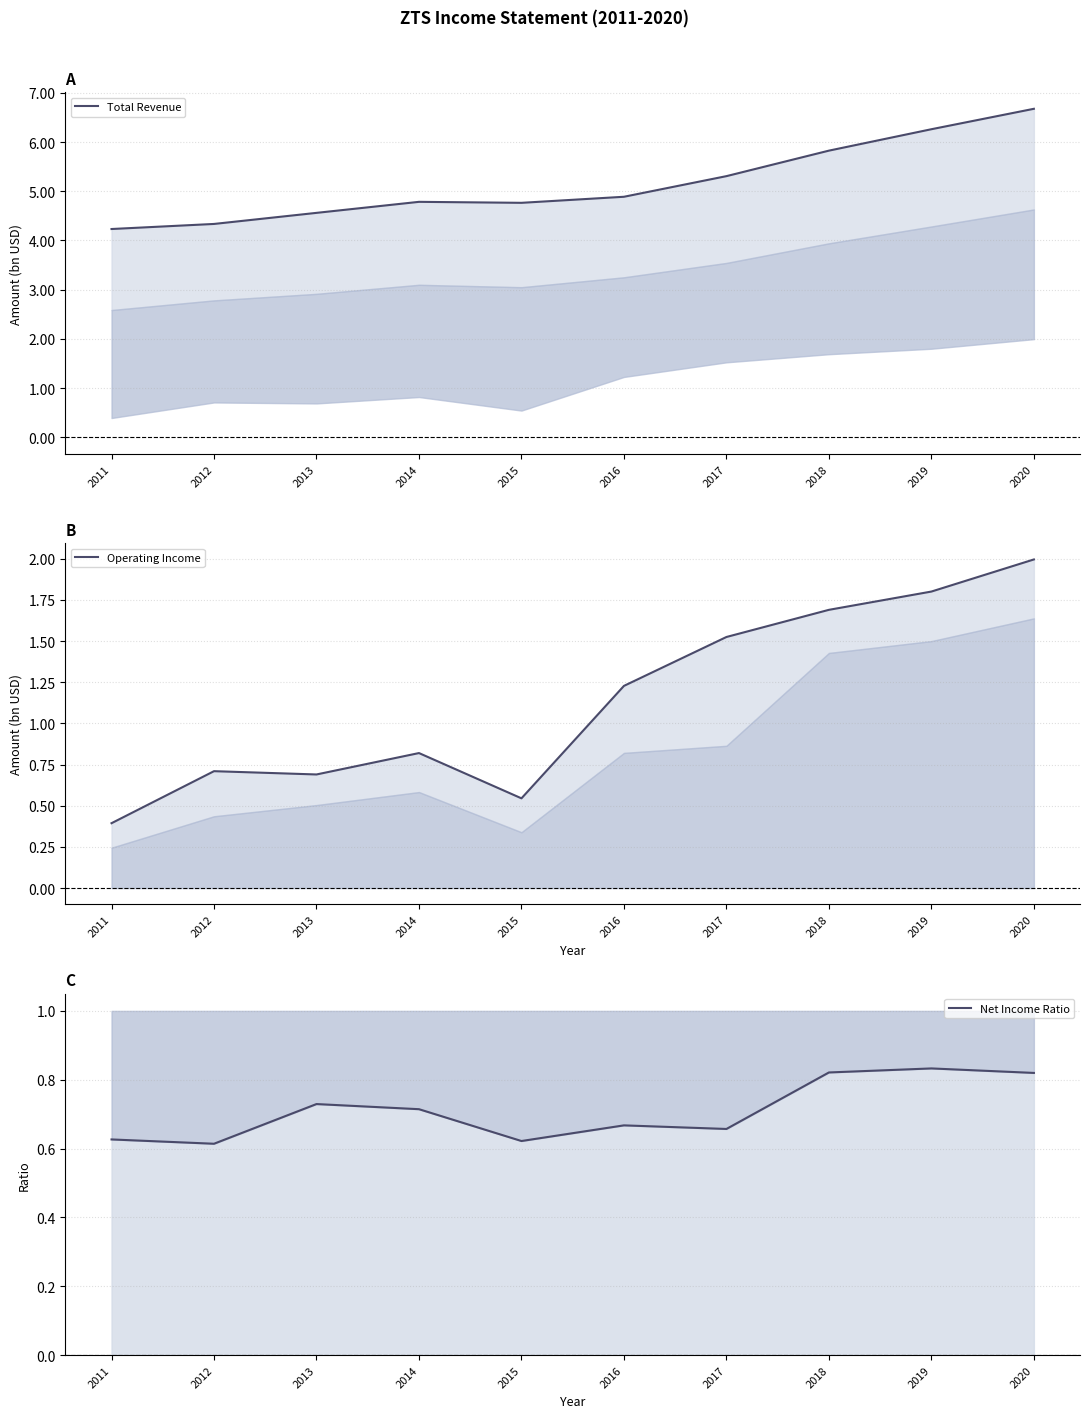

Where is the first local minimum for Net Income Ratio?

2012